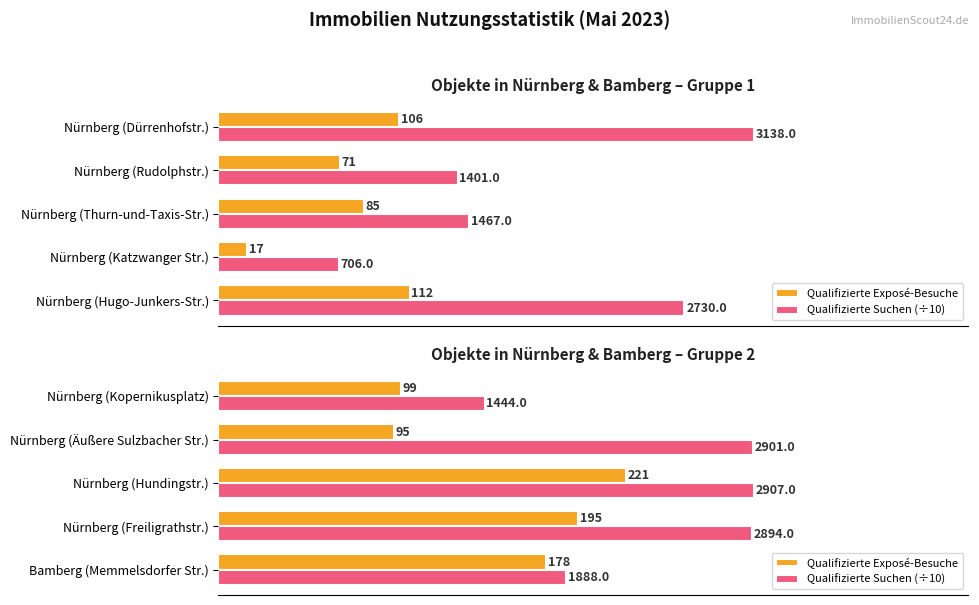

What are all the series names shown in the legend?

Qualifizierte Exposé-Besuche, Qualifizierte Suchen (÷10)